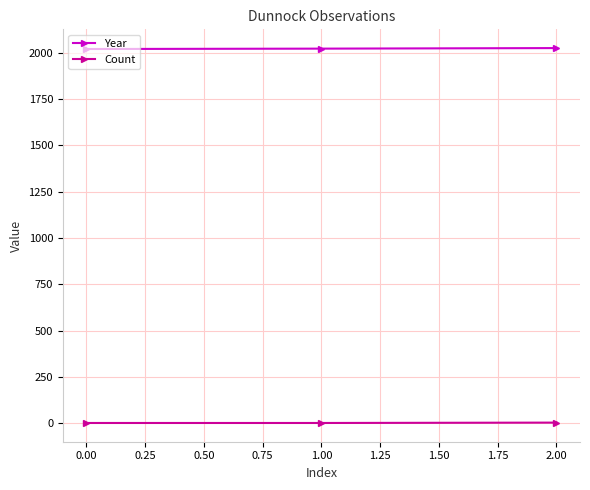

The Year series shows 2020 at 0.00. True or false?

True